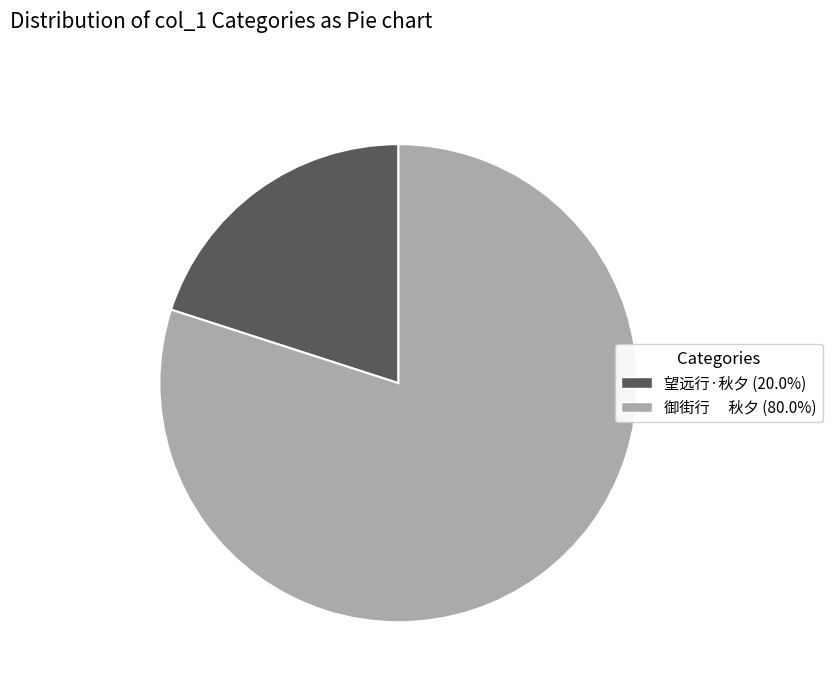

What is the smallest slice in the pie chart?

望远行·秋夕